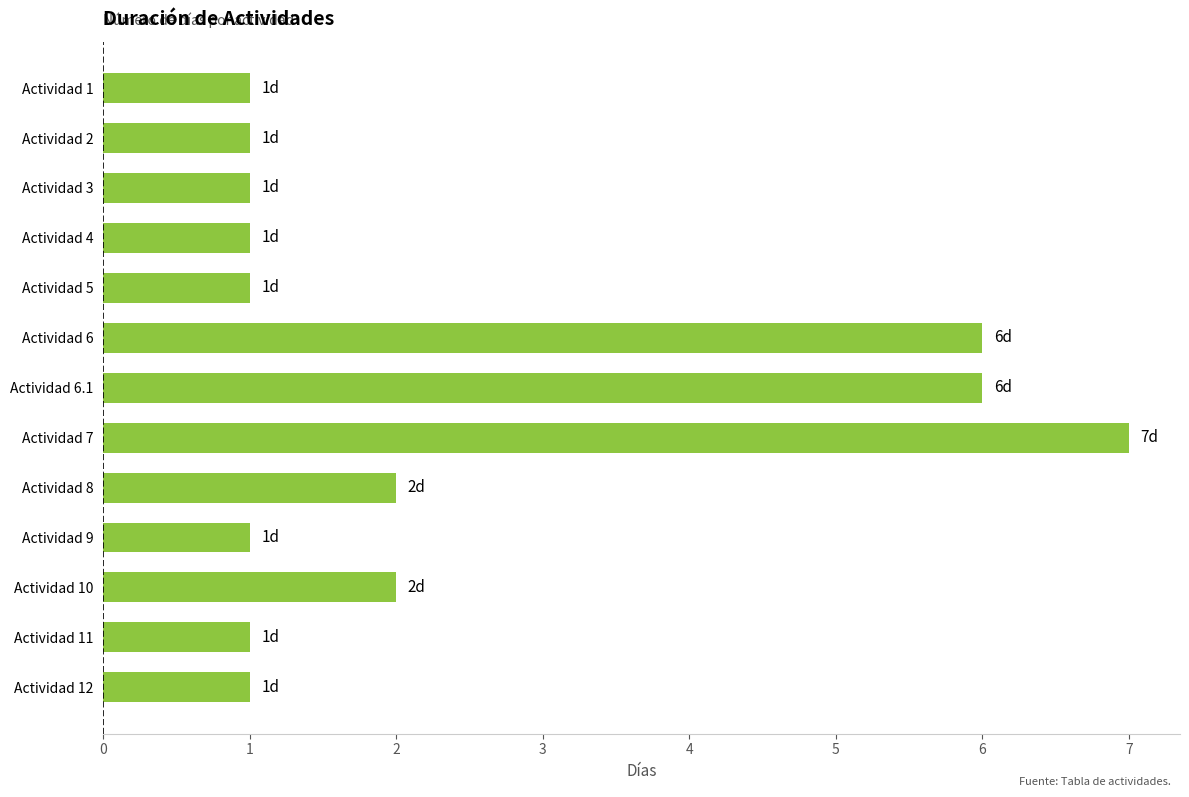

How many data points does each series have?

13